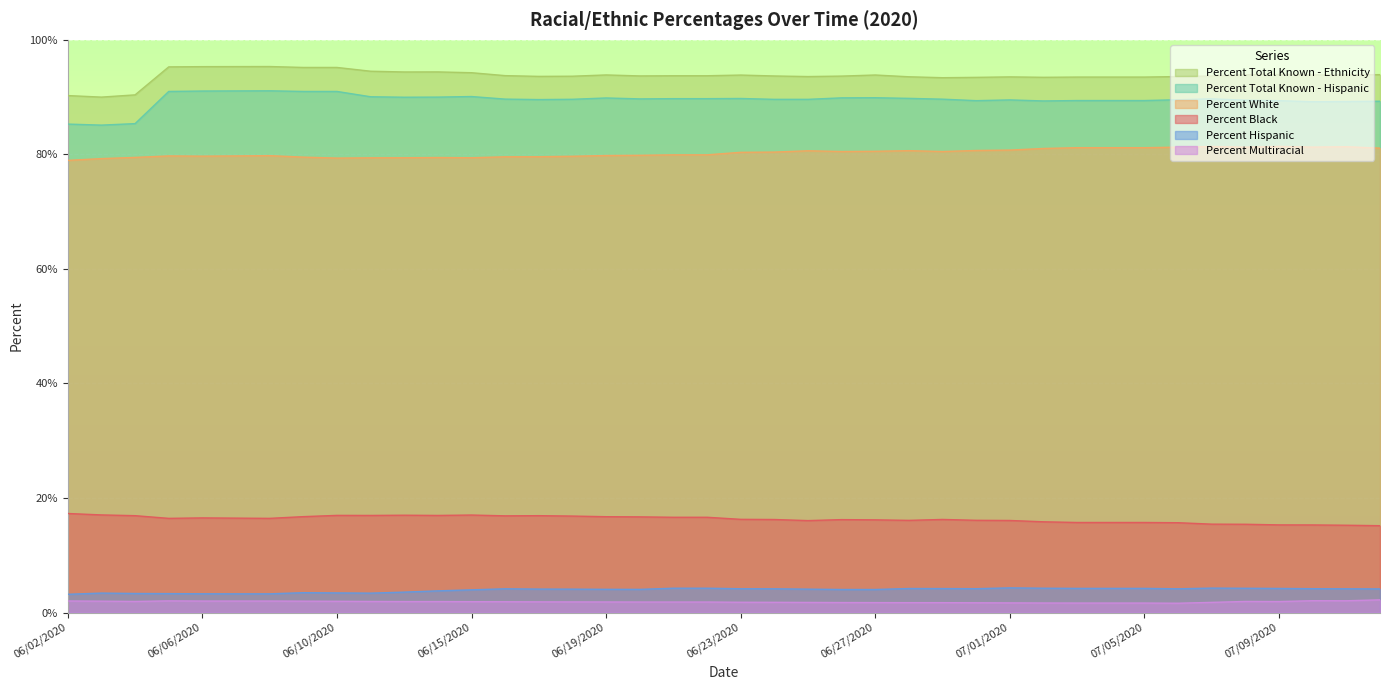

At which category is the sum across all series the highest?

06/08/2020